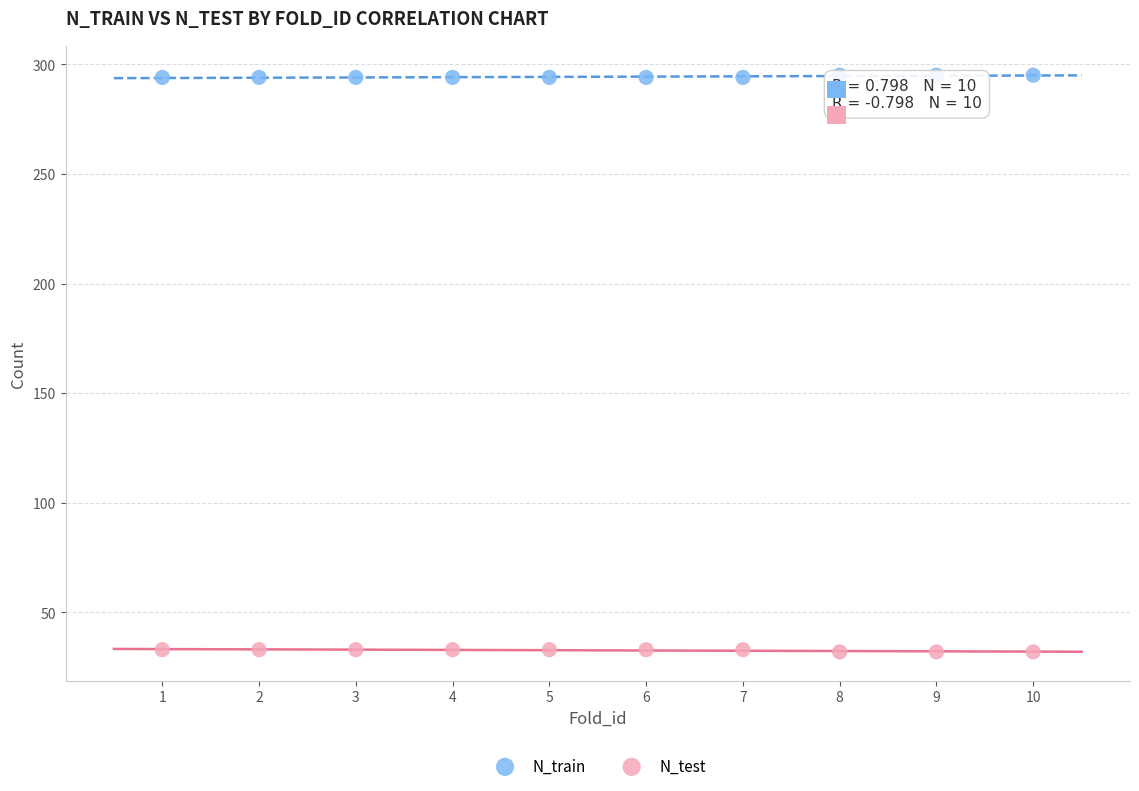

What is the X range (max minus min) for the scatter plot?

9